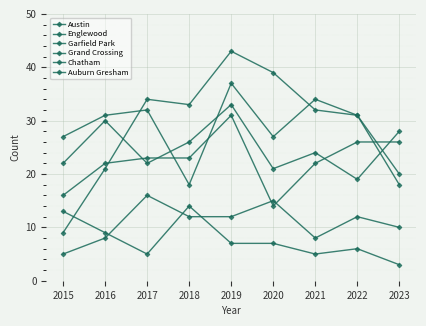

How many values in the Auburn Gresham series are below 7?

4